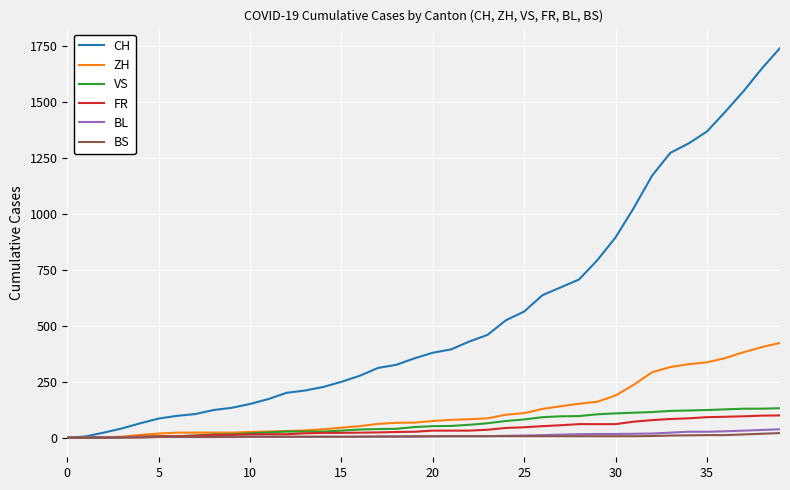

Which series has the largest total across all categories?

CH